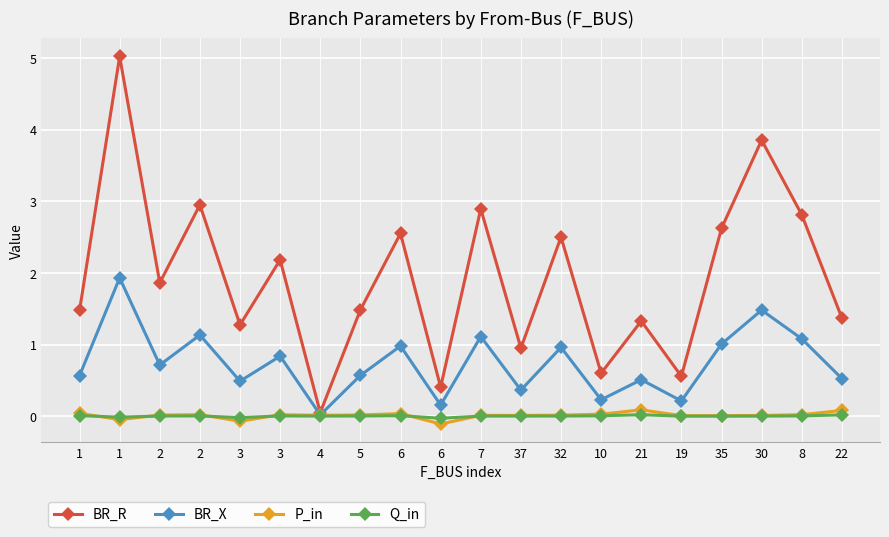

True or false: BR_X and P_in cross at least once.

False